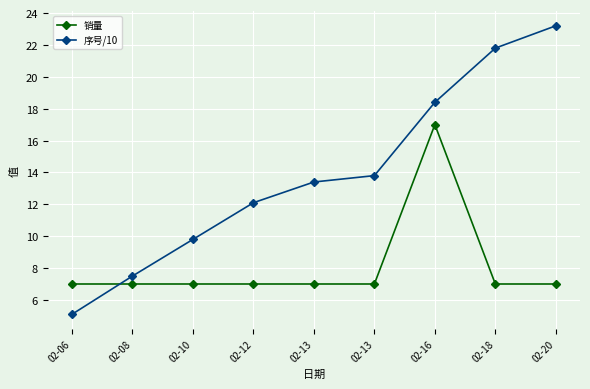

What is the sum of all 序号/10 values?

125.1